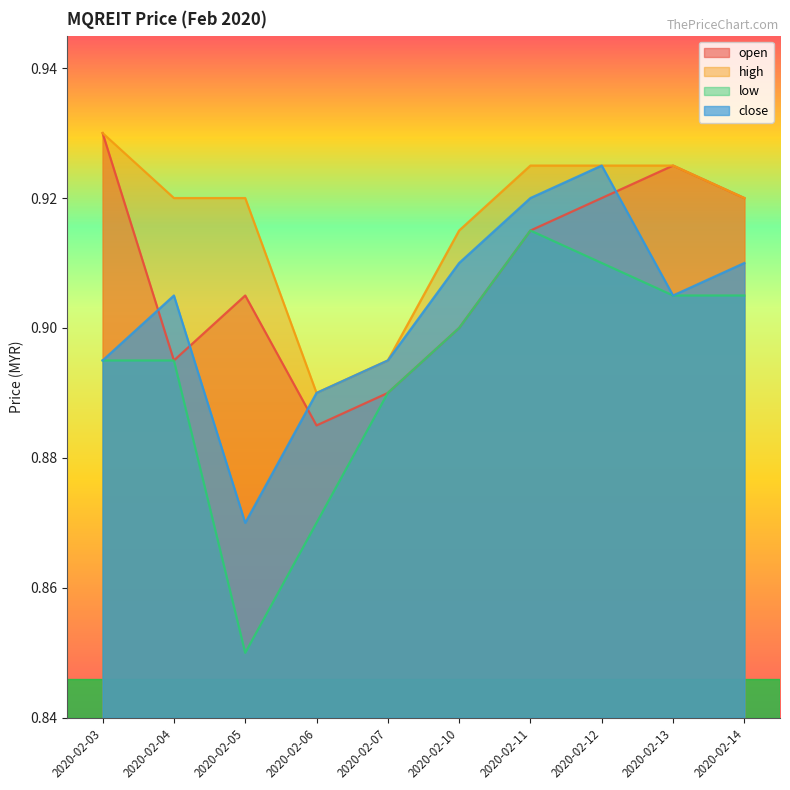

Is it true that low equals 0.9 at 2020-02-12?

True